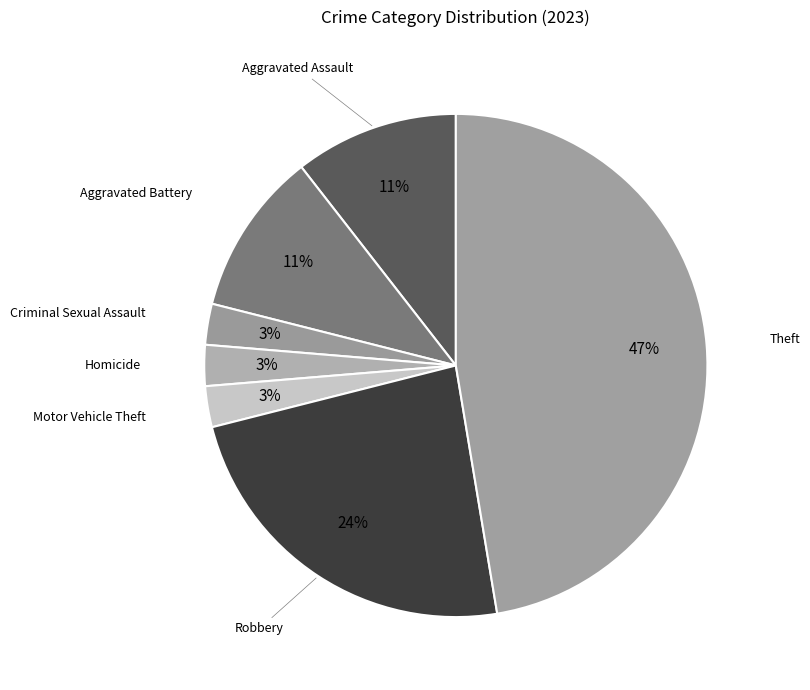

Rank the categories by value from highest to lowest.

Theft, Robbery, Aggravated Assault, Aggravated Battery, Criminal Sexual Assault, Homicide, Motor Vehicle Theft